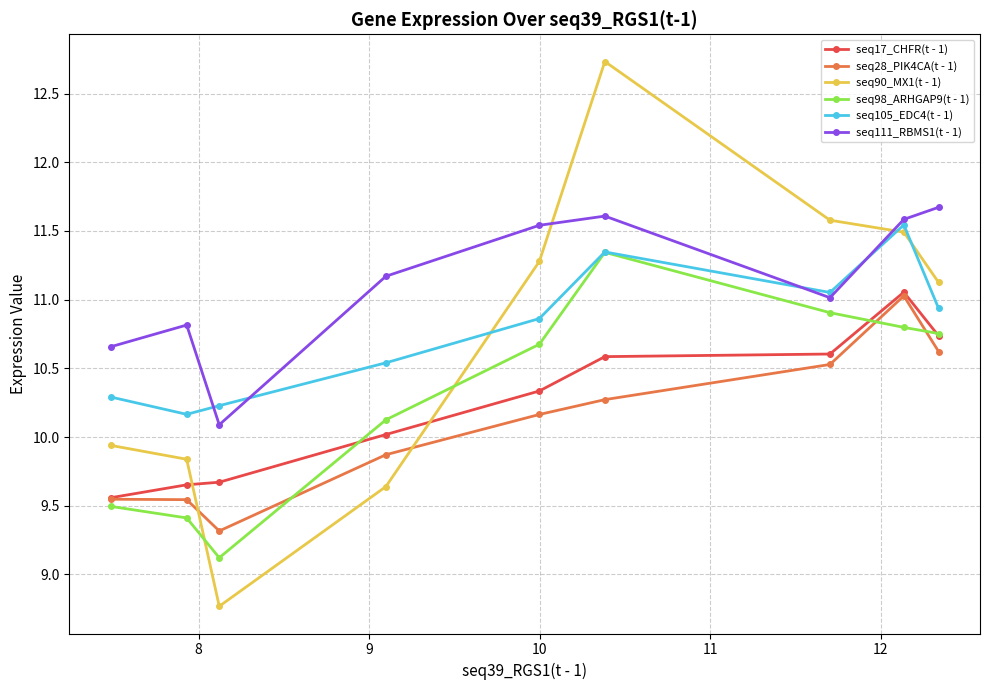

Which series has the largest range (max minus min)?

seq90_MX1(t - 1)